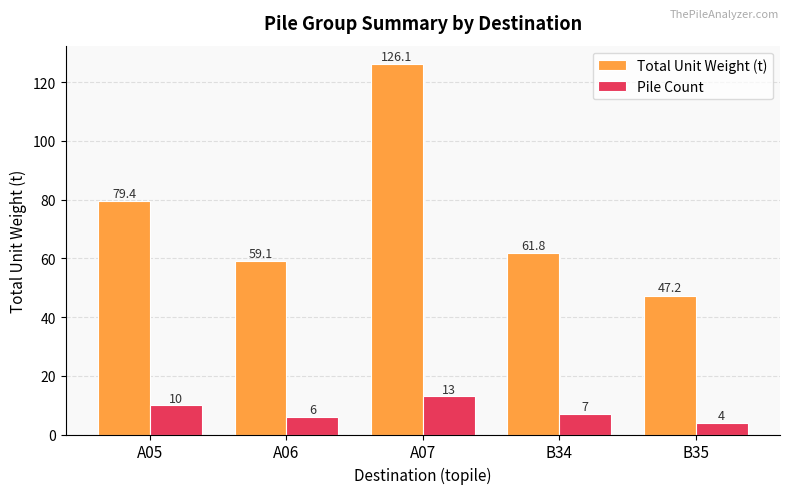

How many categories are shown in the chart?

5